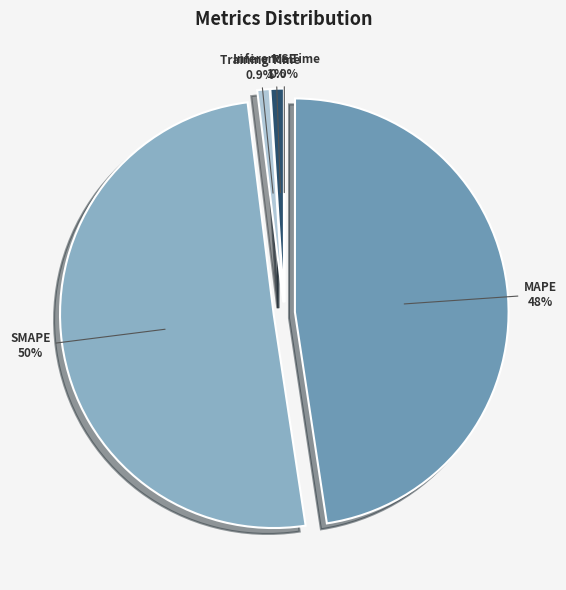

What portion of the pie excludes Training Time?

99.1%